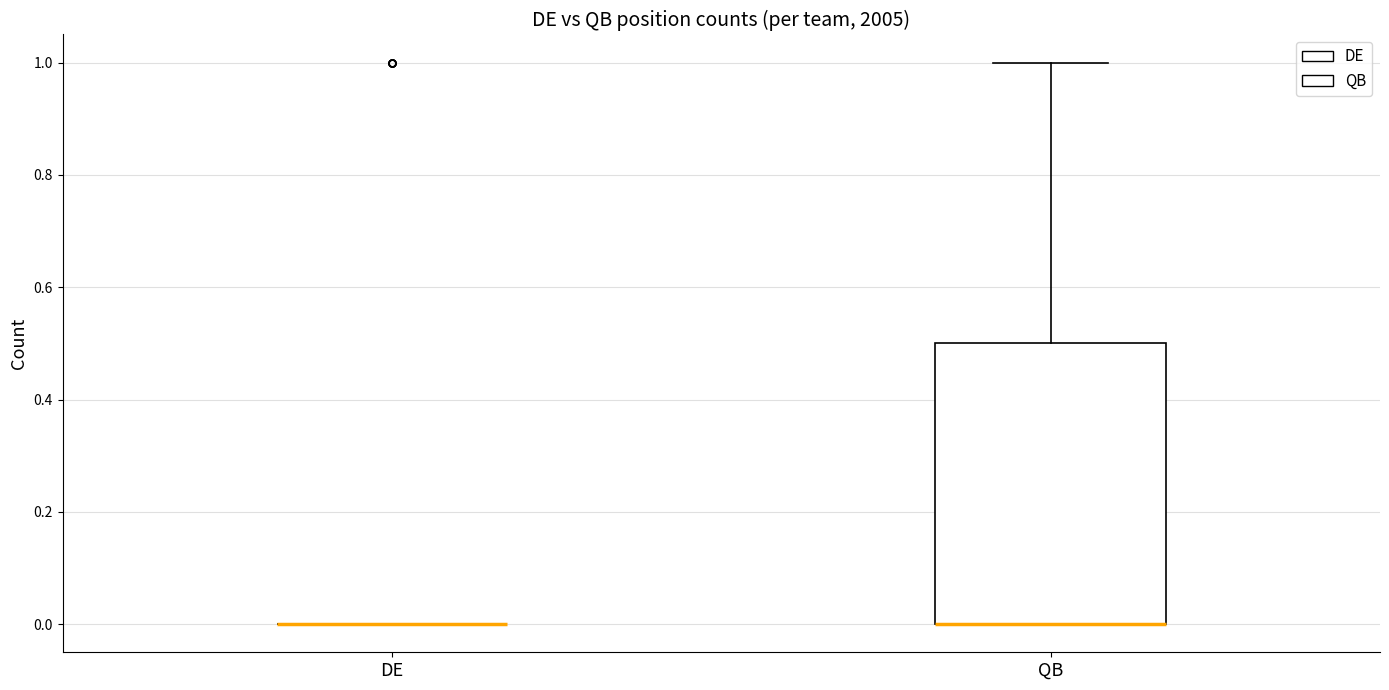

Reading left to right, read every box against the y-axis: the position of its median line, the range the box covers, and the ends of its whiskers. The values are not printed on the chart, so give them approximately, as read against the axis.

DE: box collapsed to a line at 0.0, whiskers 0.0 to 0.0
QB: median 0.0 (drawn on the box's lower edge), box 0.0 to 0.5, whiskers 0.0 to 1.0